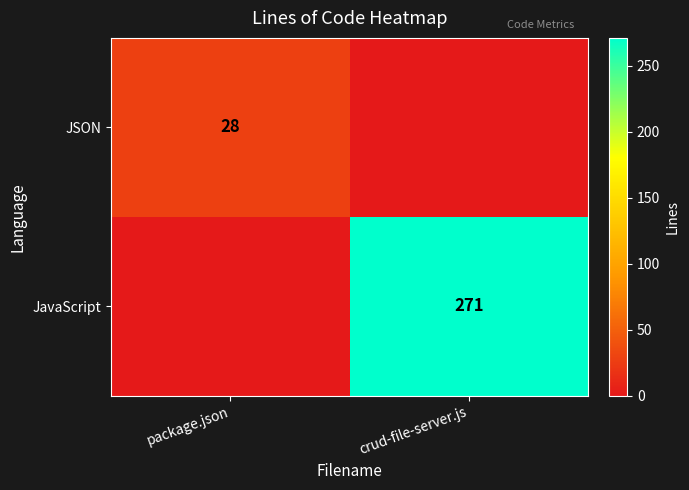

The value of JavaScript at crud-file-server.js is 429. True or false?

False